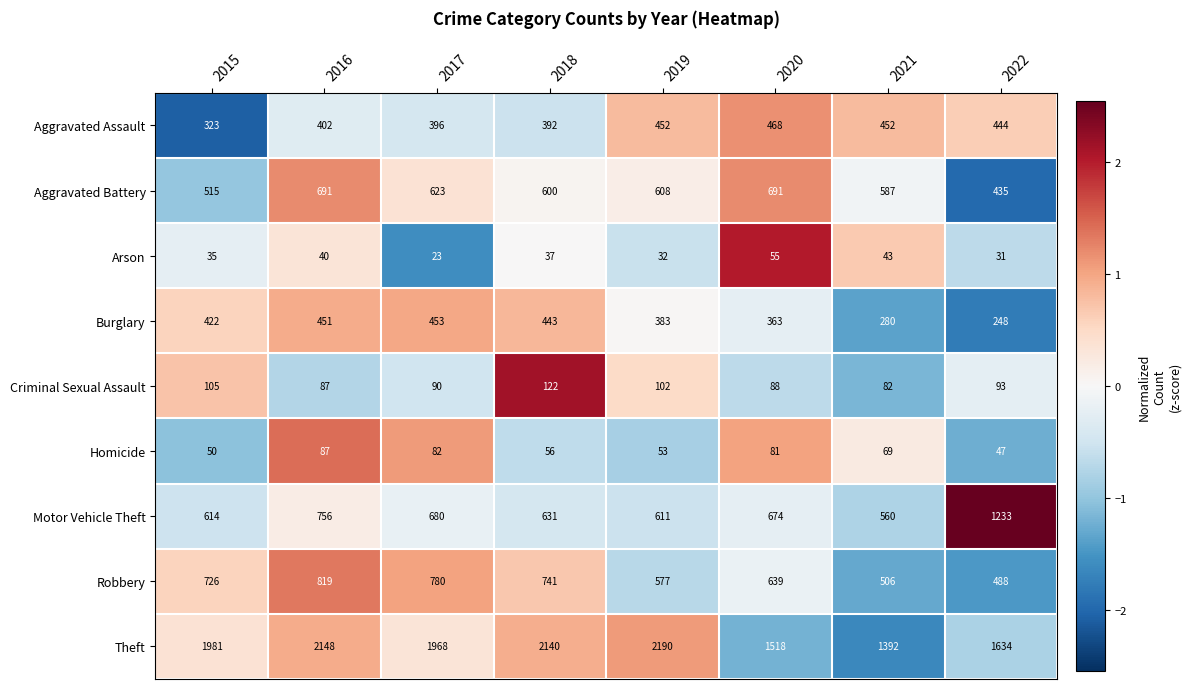

True or false: Aggravated Assault has a value of 392 at 2018.

True